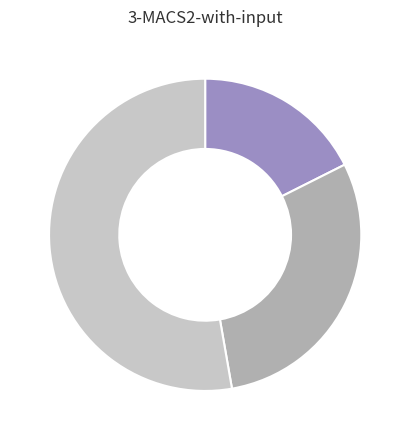

Count the number of slices in the pie.

3